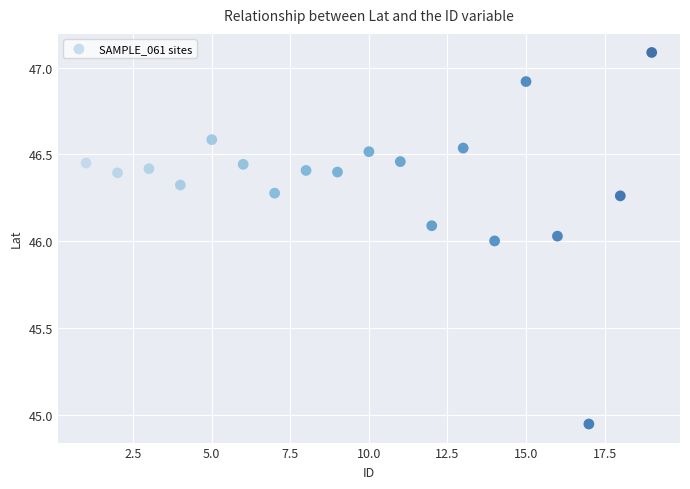

What is the range of X values (max minus min)?

18.0